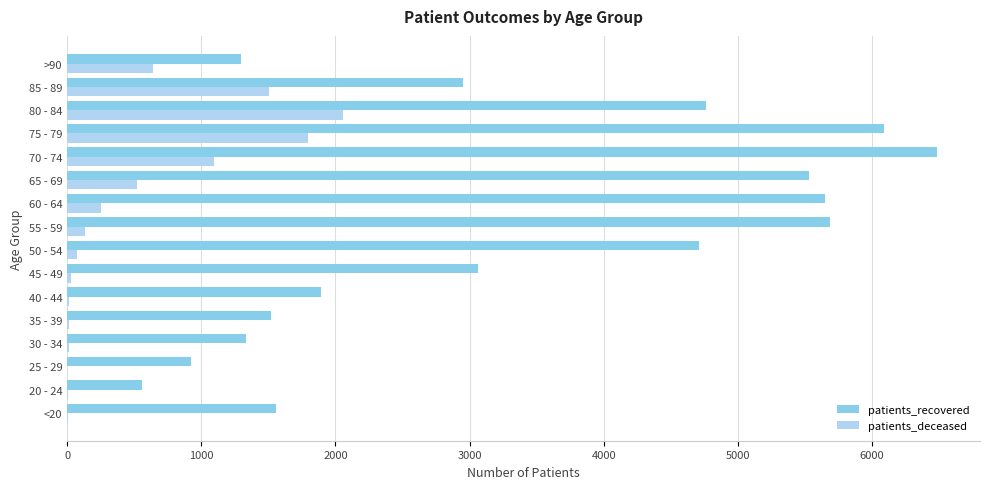

Which series has the largest total across all categories?

patients_recovered